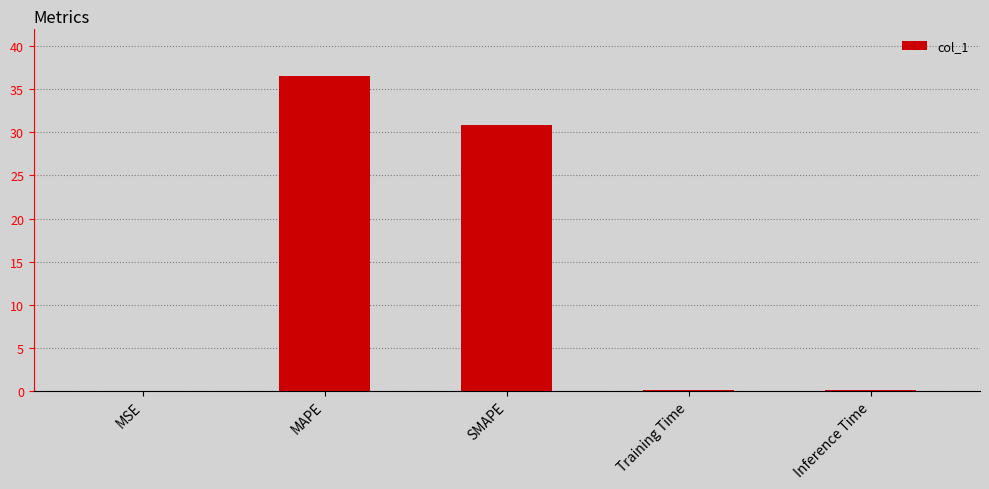

What is the greatest value displayed?

36.5